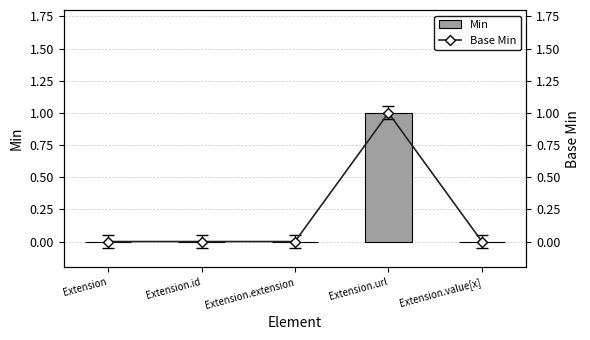

Rank the categories by Min value from highest to lowest.

Extension.url, Extension, Extension.id, Extension.extension, Extension.value[x]